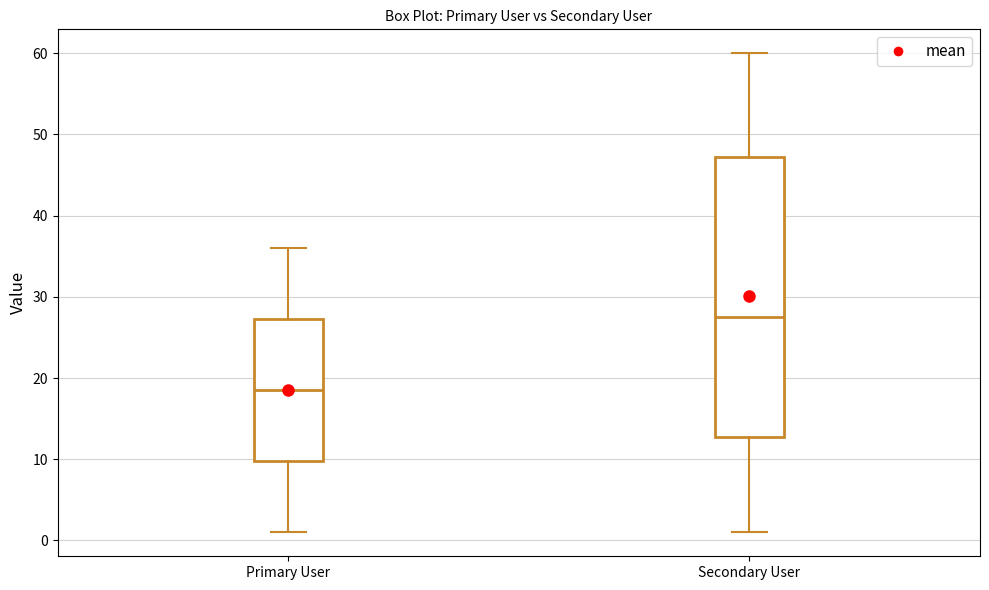

Reading left to right, read every box against the y-axis: the position of its median line, the range the box covers, and the ends of its whiskers. The values are not printed on the chart, so give them approximately, as read against the axis.

Primary User: median 19, box 10 to 27, whiskers 1 to 36
Secondary User: median 28, box 13 to 47, whiskers 1 to 60